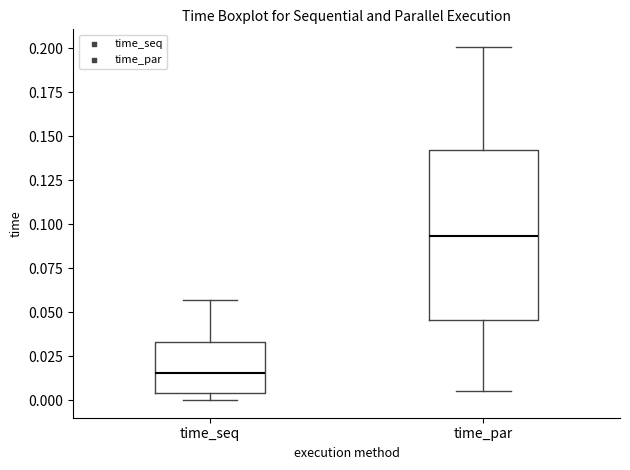

Which box's median line is the highest?

time_par